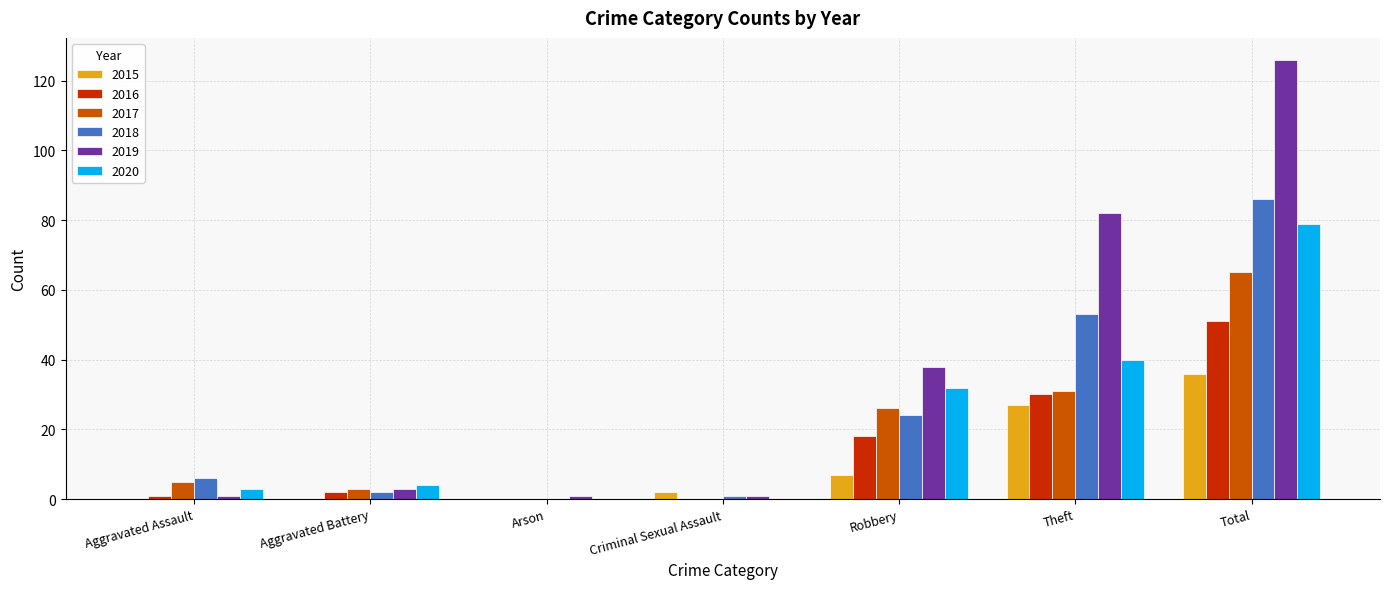

The value of 2018 at Arson is 0. True or false?

True